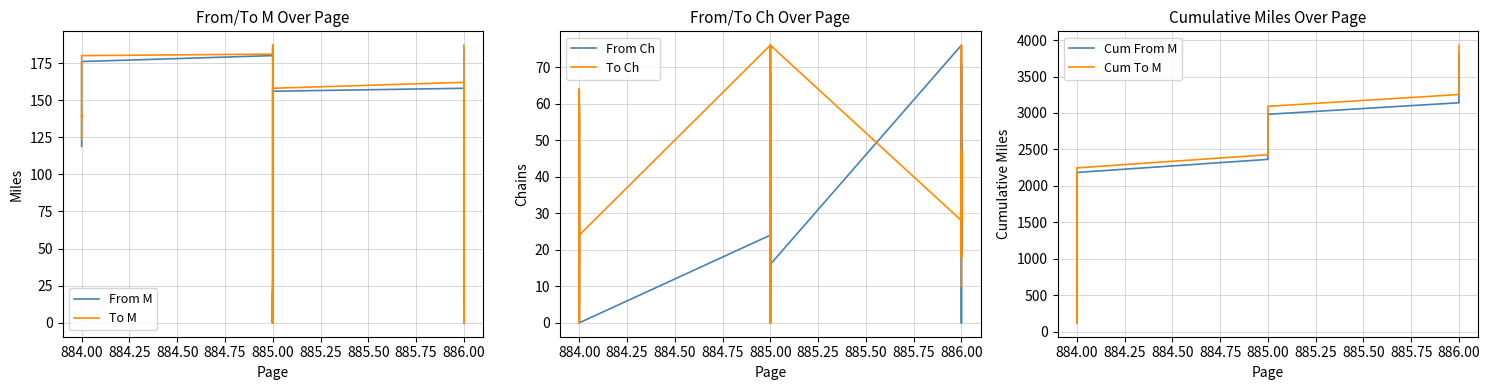

Is this an area chart (filled region under the line)?

No